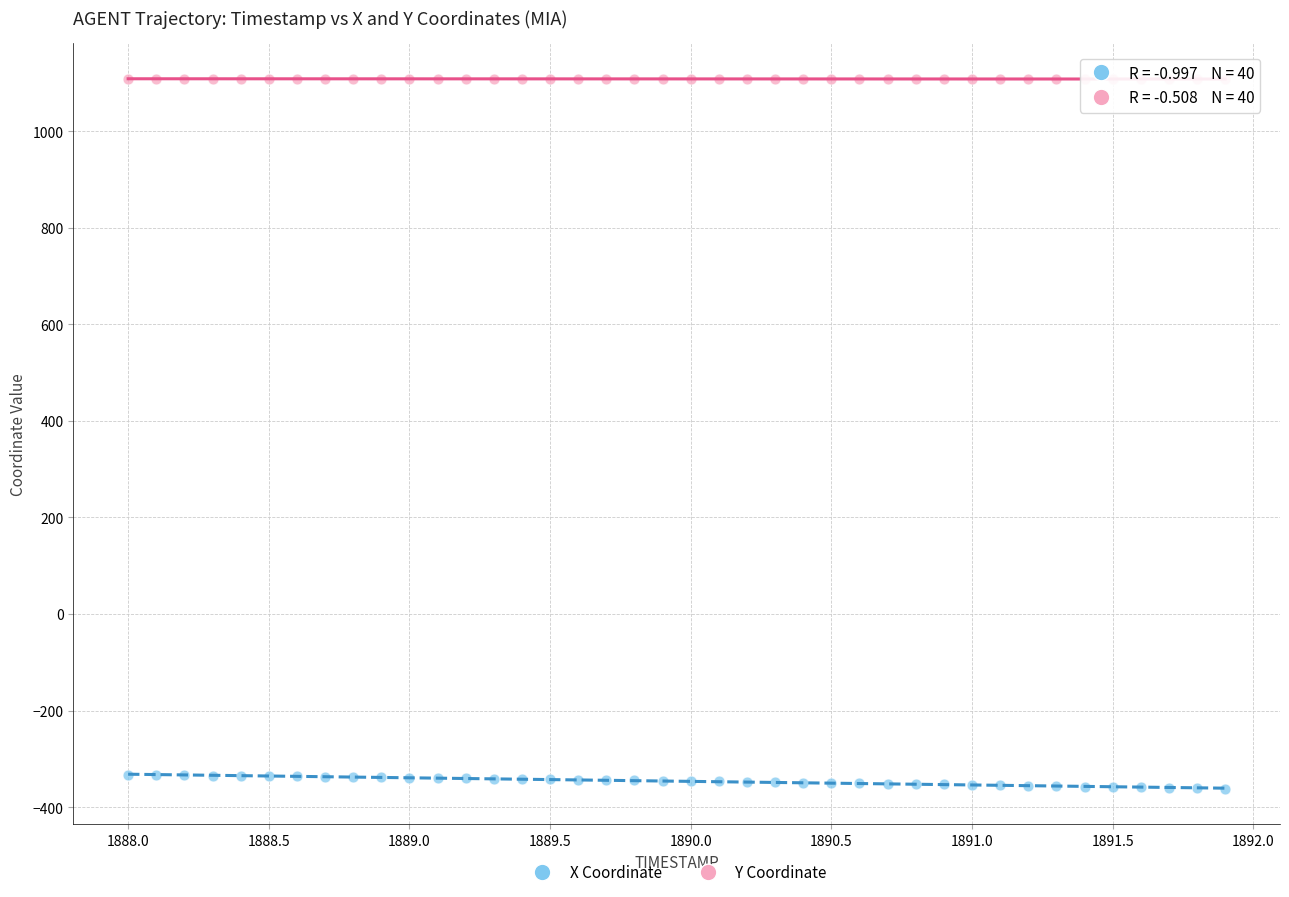

Across all data points, what is the range of X values (max minus min)?

3.9